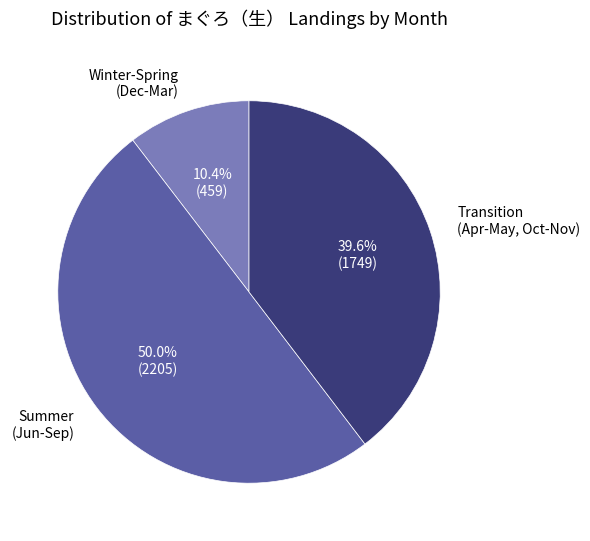

Does Transition (Apr-May, Oct-Nov) represent more than half of the total?

No